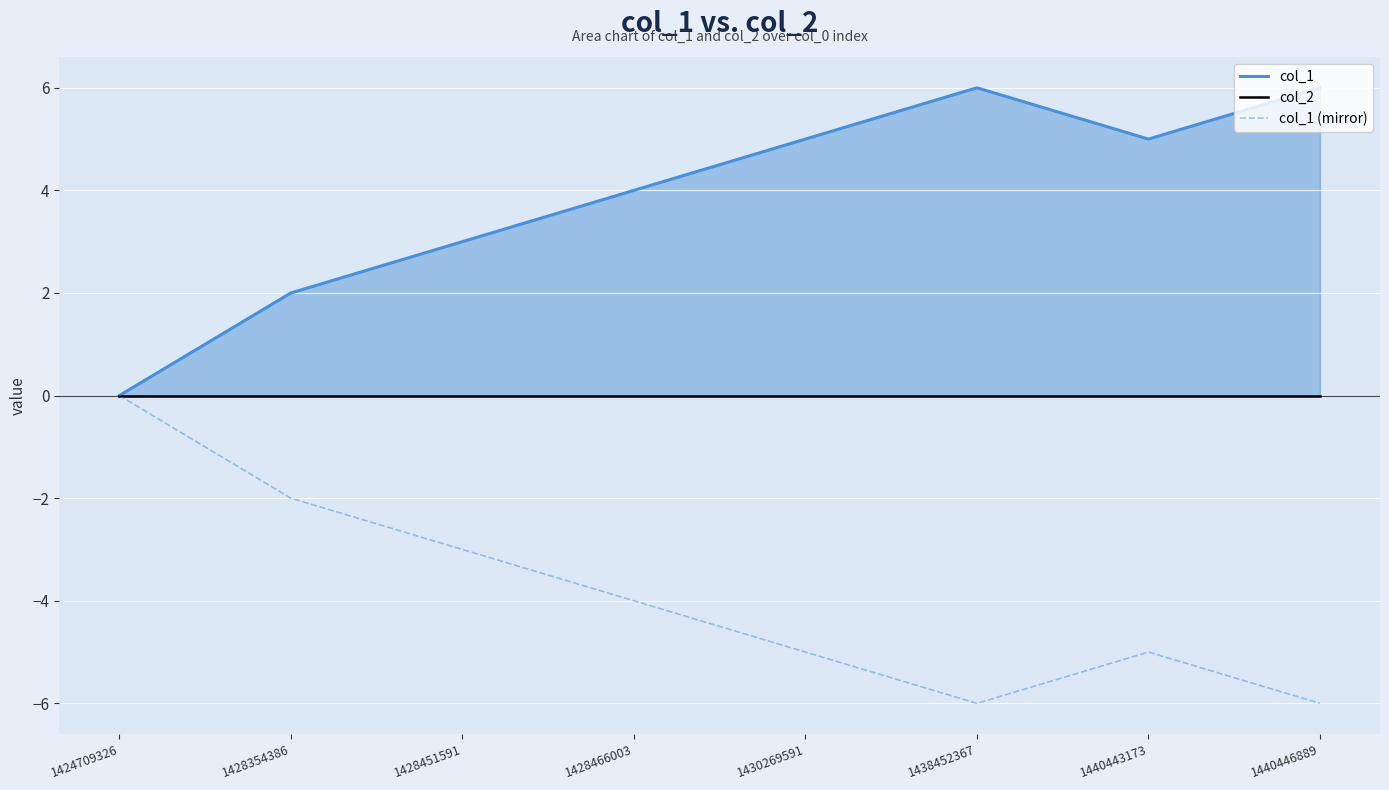

Where does the col_1 (mirror) series first go above -4?

1424709326